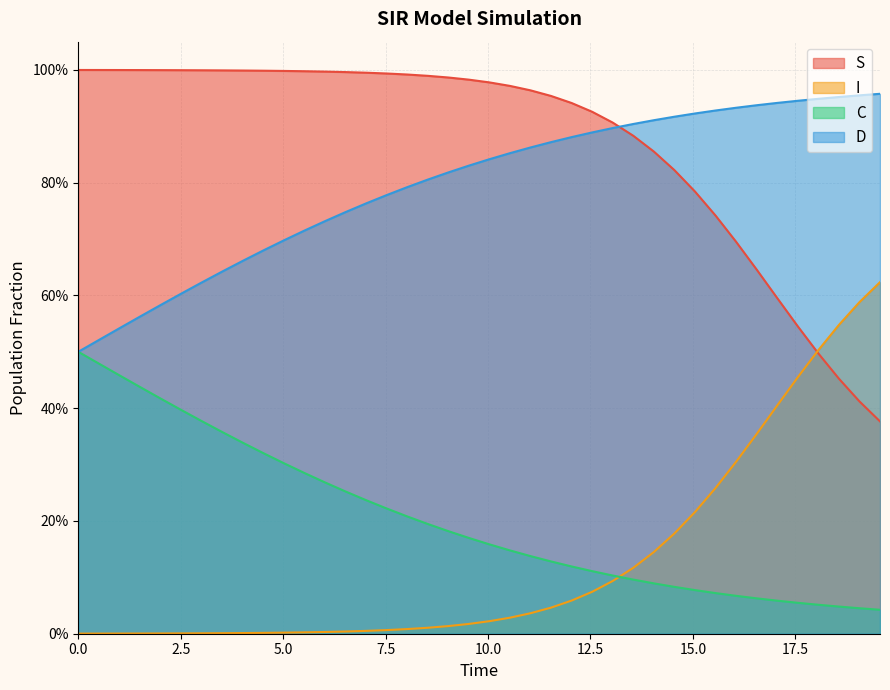

What is the value of the C point at the 22nd from the left?

0.1